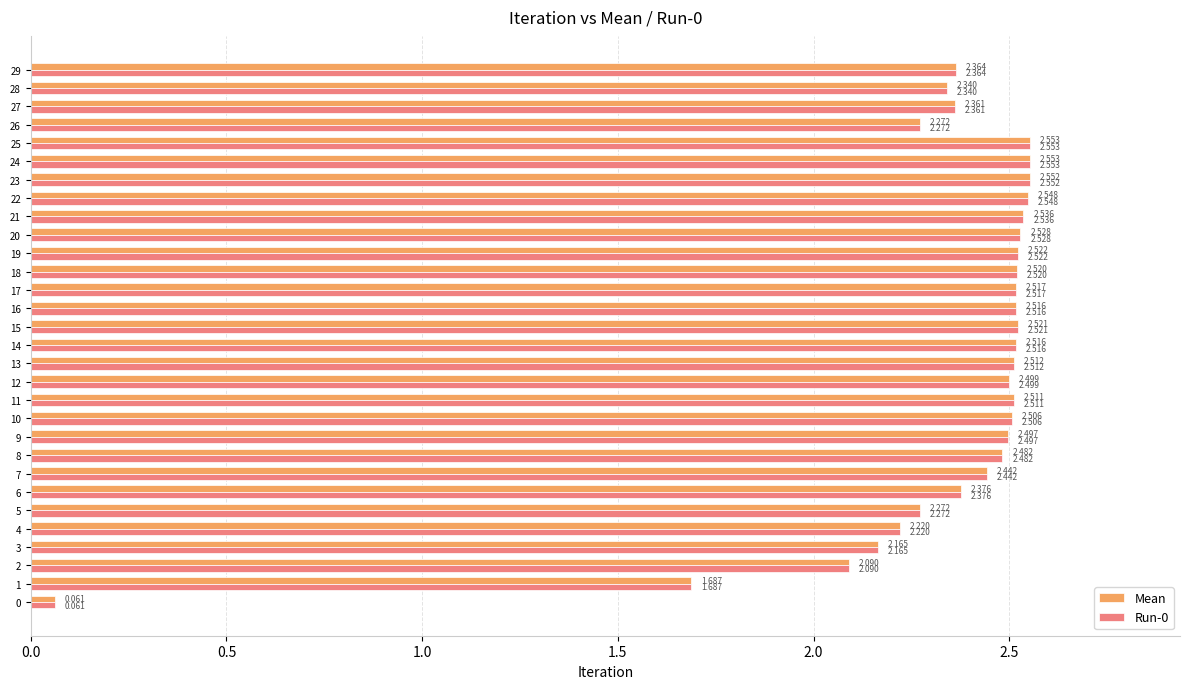

Is the value of Run-0 at 13 greater than the value of Mean at 5?

Yes